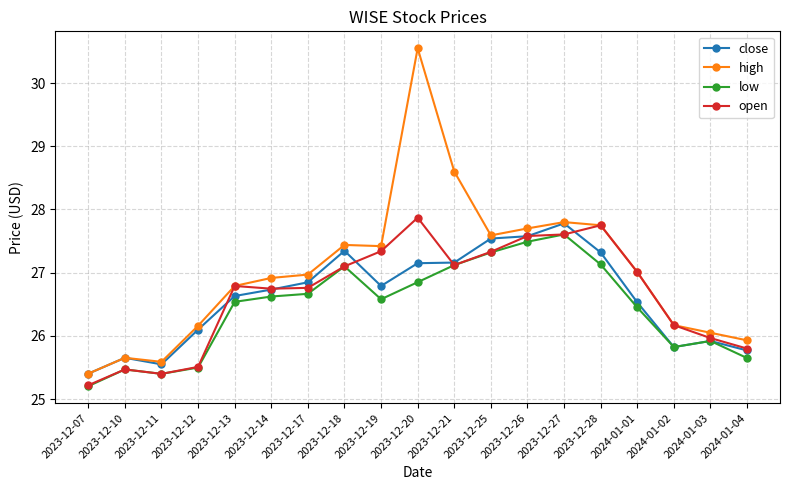

Read the close value at 2023-12-17.

26.8